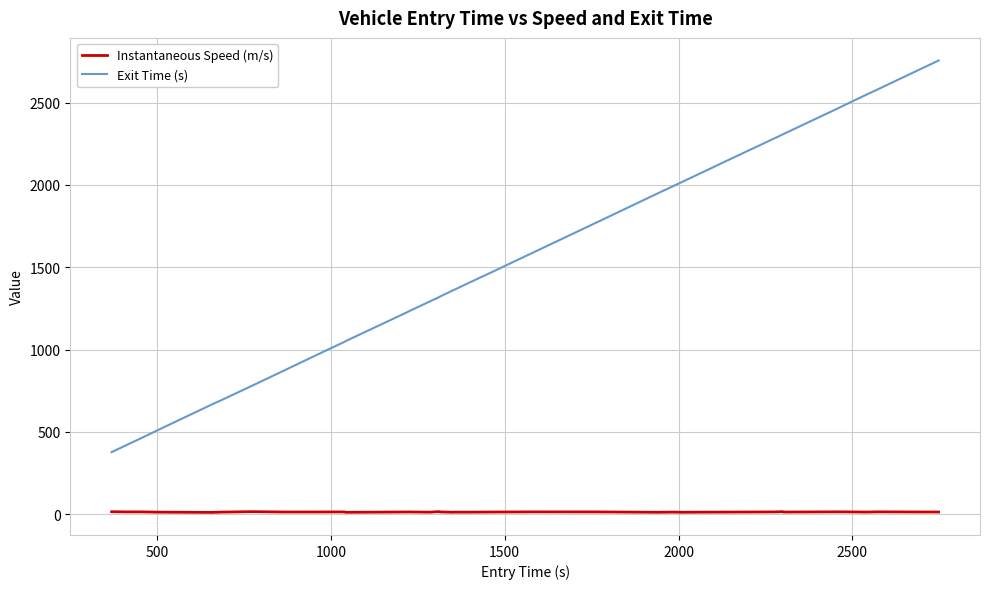

True or false: Instantaneous Speed (m/s) and Exit Time (s) cross at least once.

False